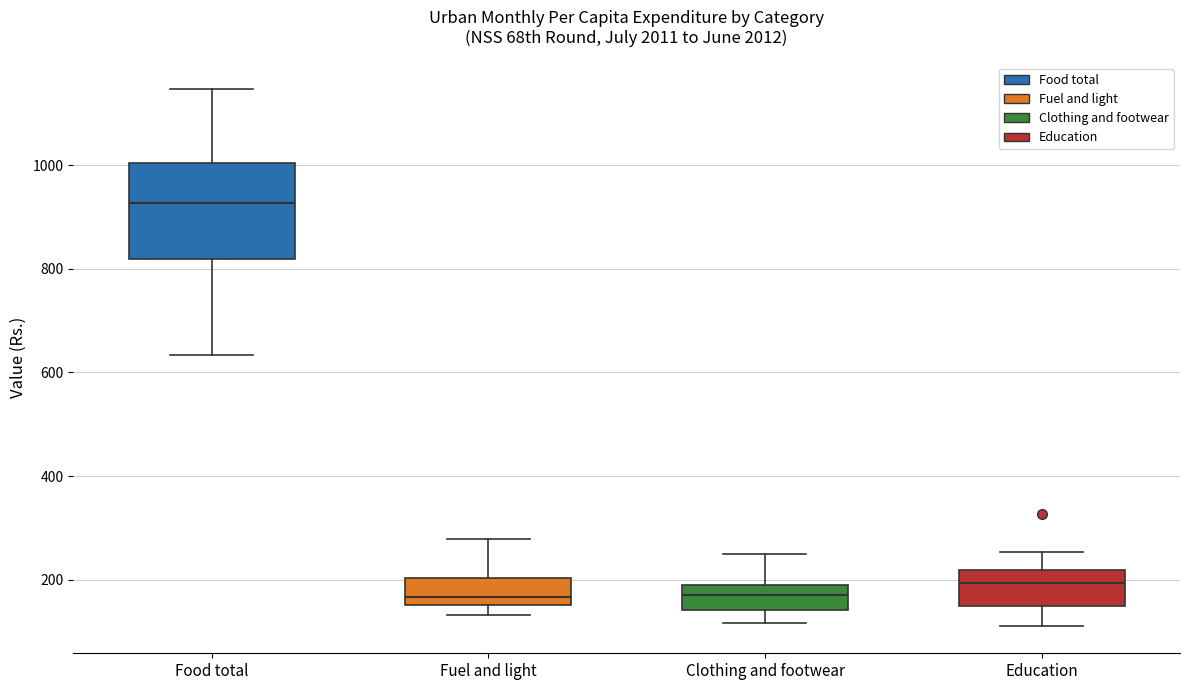

Reading left to right, transcribe this box plot: for each box, give where its median line is, the range the box spans, and where its two whiskers end, as read against the y-axis. The values are not printed on the chart, so give them approximately, as read against the axis.

Food total: median 920, box 820 to 1000, whiskers 640 to 1140
Fuel and light: median 160 (just above the box's lower edge), box 160 to 200, whiskers 140 to 280
Clothing and footwear: median 180, box 140 to 200, whiskers 120 to 260
Education: median 200, box 140 to 220, whiskers 120 to 260